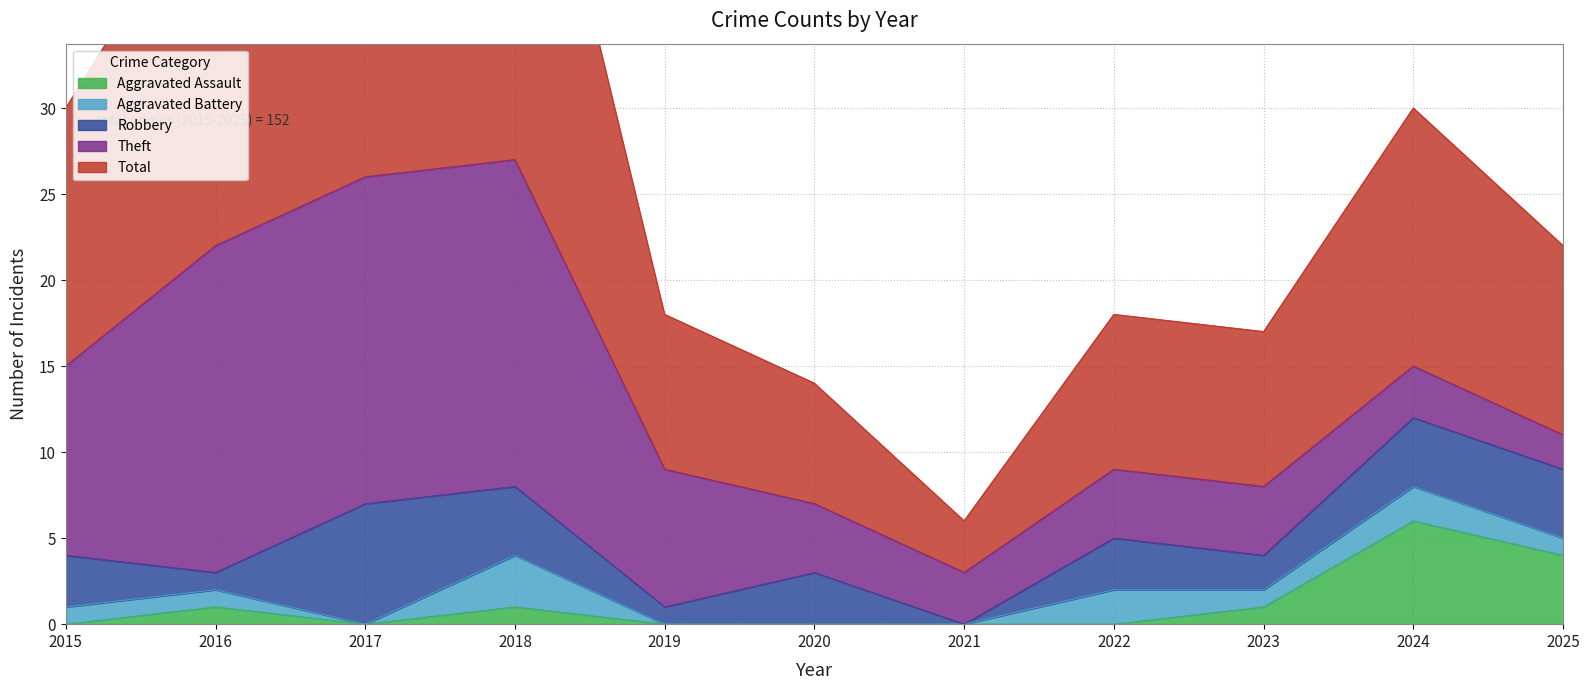

List the series in order of their peak value, lowest first.

Aggravated Battery, Aggravated Assault, Robbery, Theft, Total